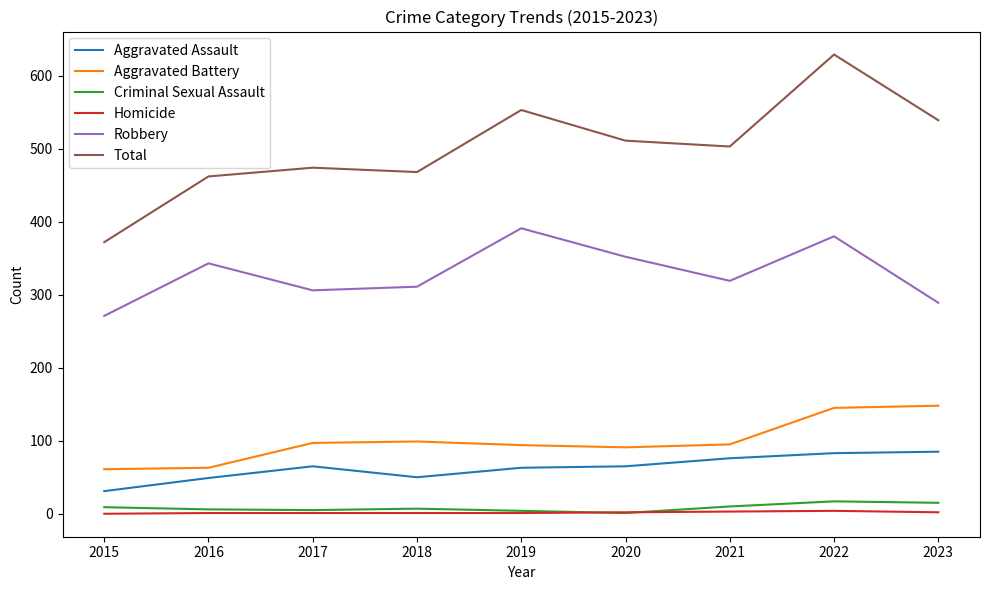

True or false: Robbery has a value of 271 at 2015.

True